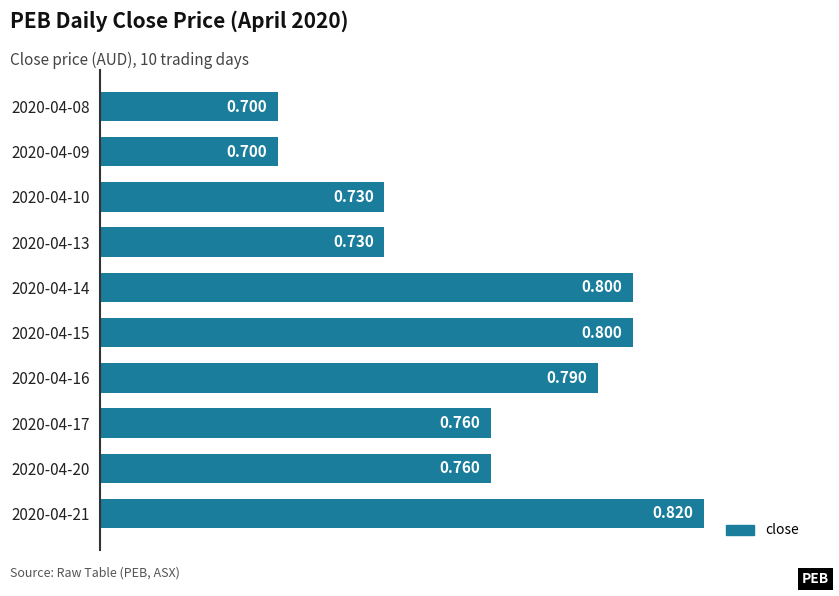

How many data points does each series have?

10